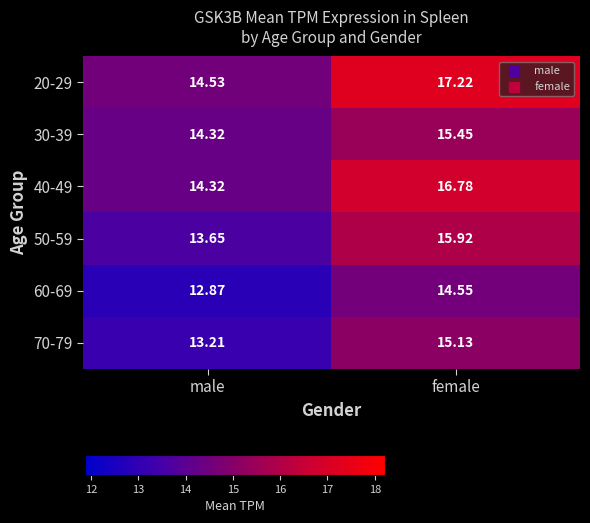

Which label corresponds to the smallest value in the chart?

male